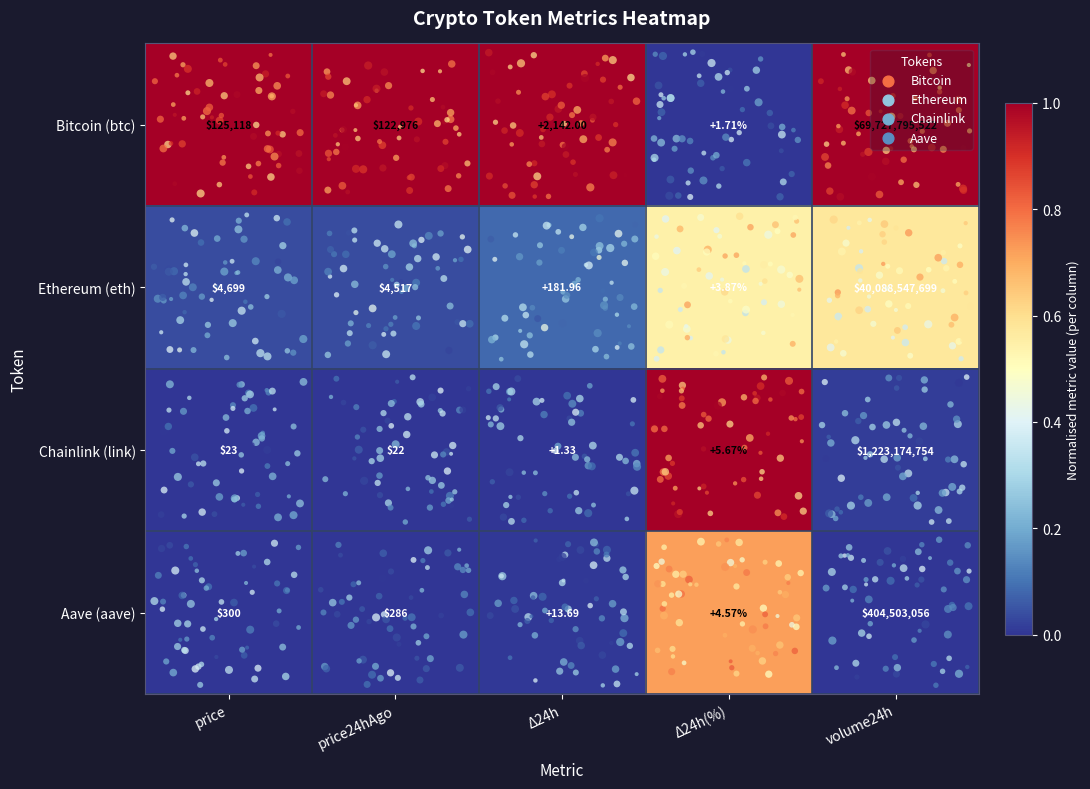

Rank the series at price from lowest to highest value.

Chainlink (link), Aave (aave), Ethereum (eth), Bitcoin (btc)